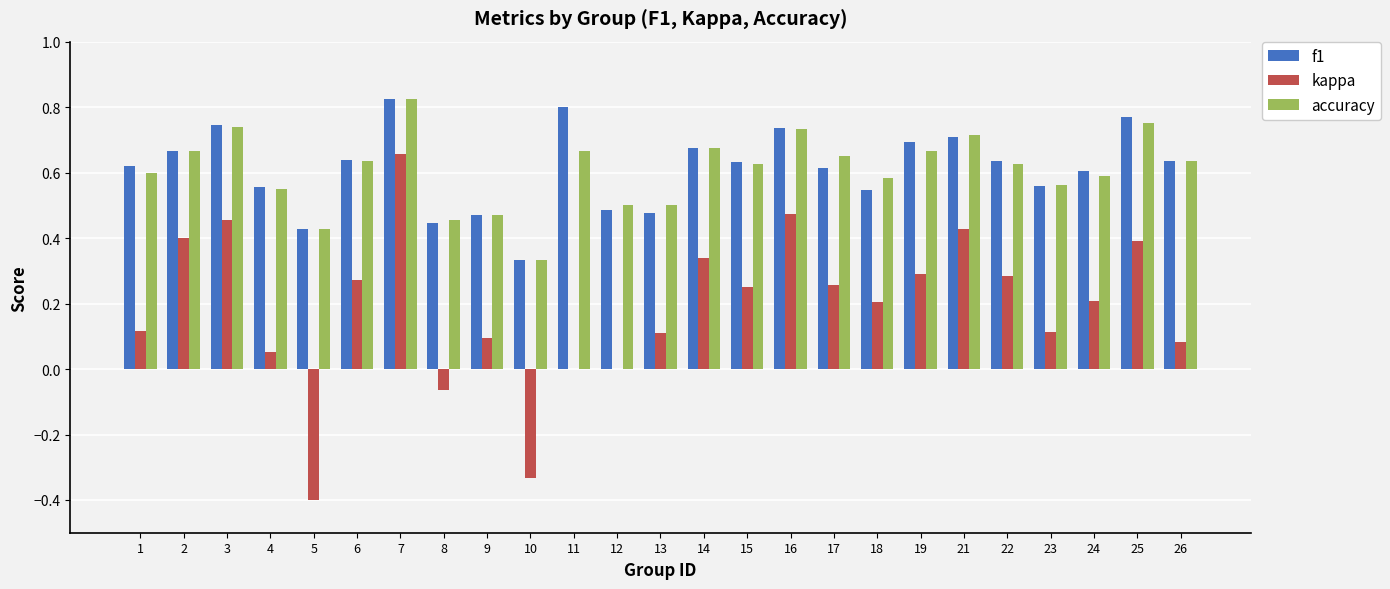

How many distinct data groups are displayed?

3